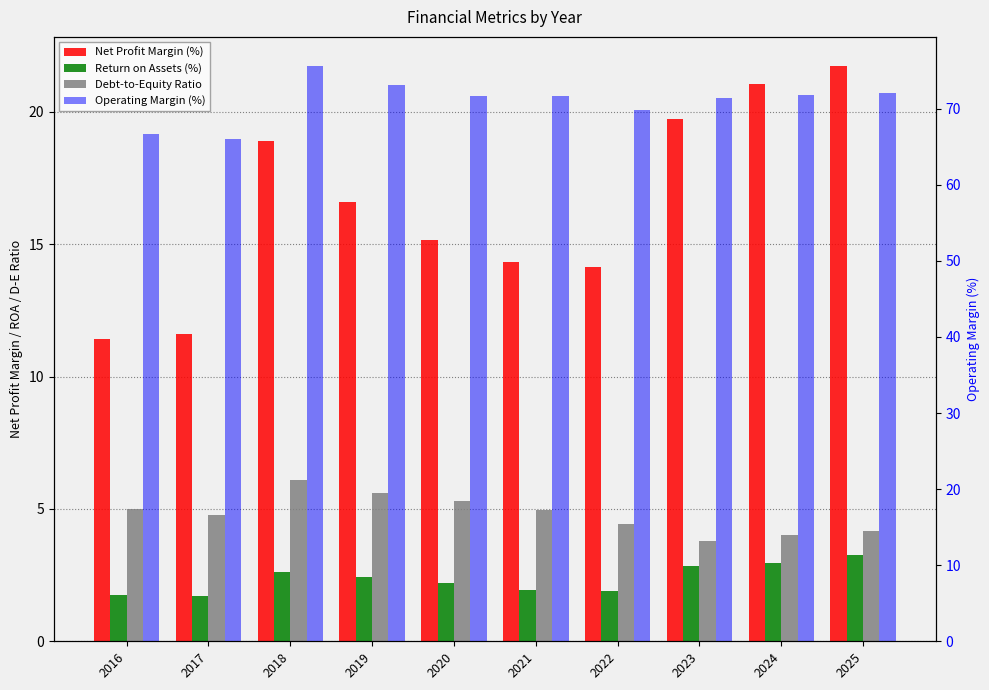

What is the minimum value for Debt-to-Equity Ratio?

3.8